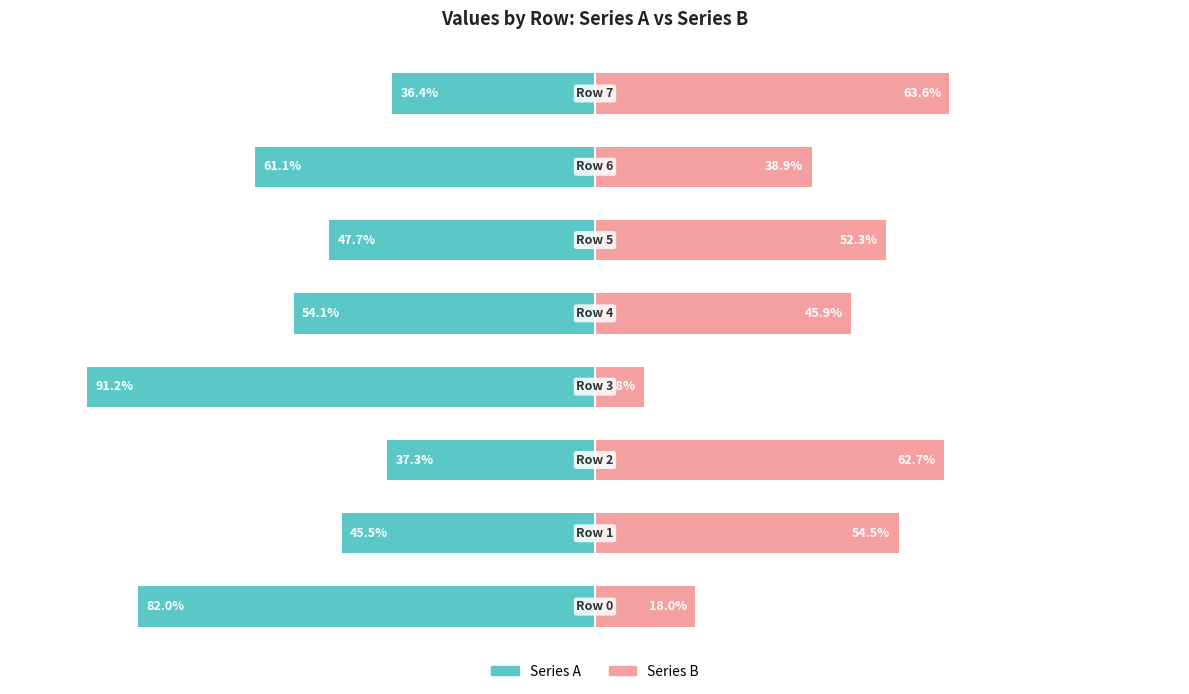

True or false: Series B has a value of 62.7 at 2.

True